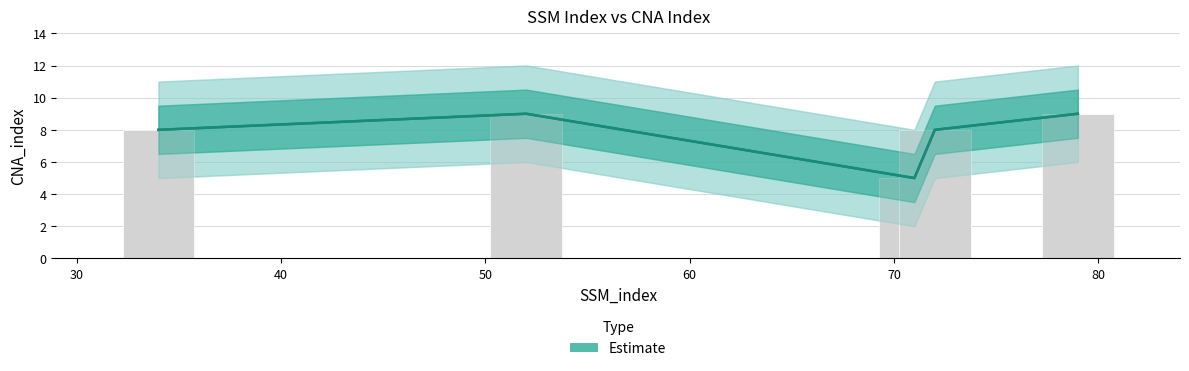

What is the maximum value shown in the chart?

9